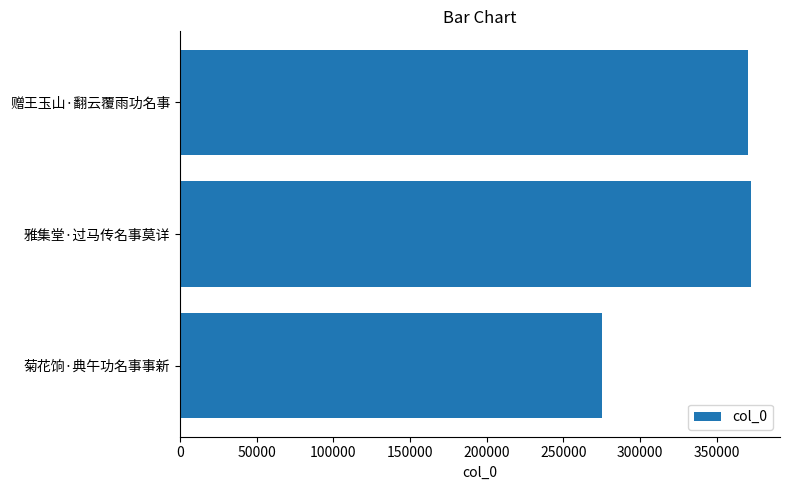

The chart shows a value of 370523 at 赠王玉山·翻云覆雨功名事. True or false?

True